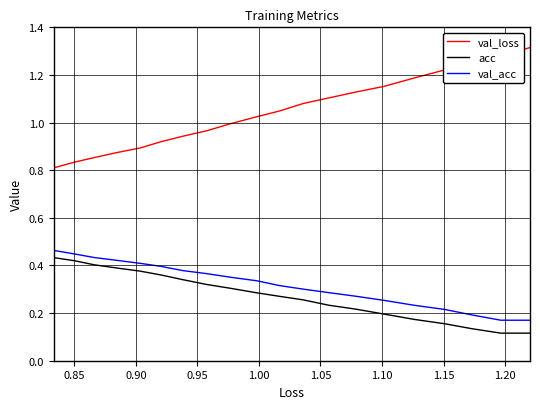

True or false: val_acc and val_loss cross at least once.

False